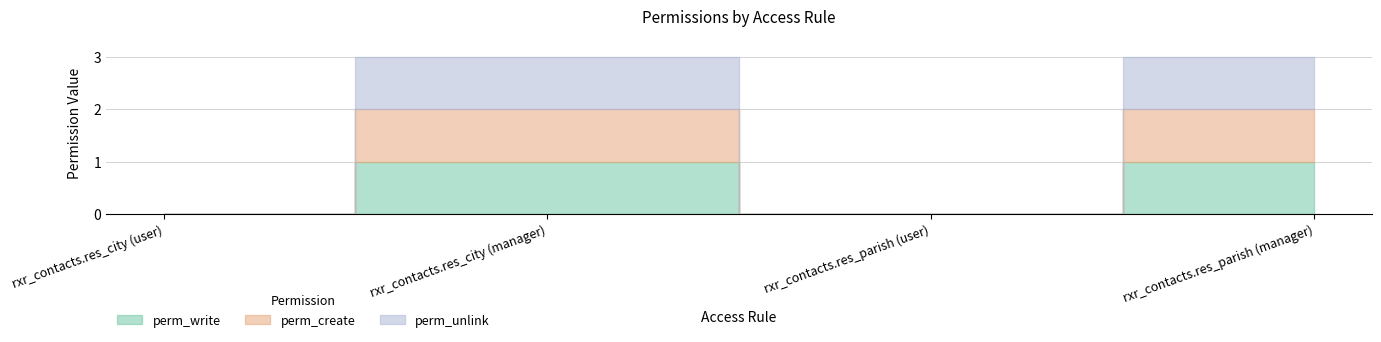

Rank the categories by perm_unlink value from highest to lowest.

rxr_contacts.res_city (manager), rxr_contacts.res_parish (manager), rxr_contacts.res_city (user), rxr_contacts.res_parish (user)